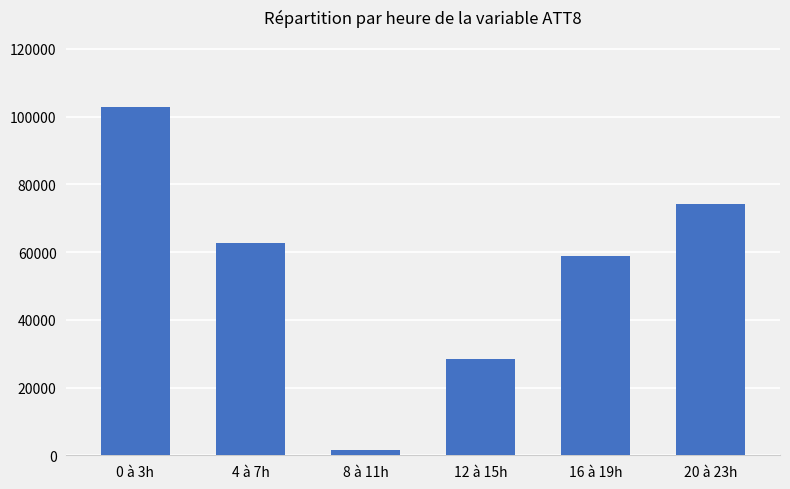

Count the number of data series in this chart.

1